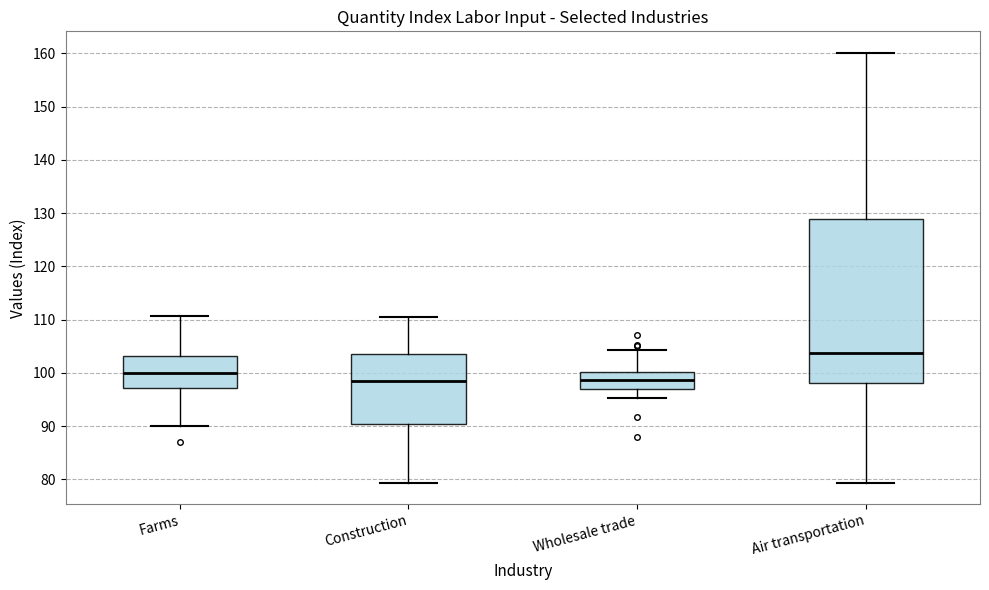

Reading left to right, transcribe this box plot: for each box, give where its median line is, the range the box spans, and where its two whiskers end, as read against the y-axis. The values are not printed on the chart, so give them approximately, as read against the axis.

Farms: median 100, box 97 to 103, whiskers 90 to 111
Construction: median 98, box 90 to 104, whiskers 79 to 111
Wholesale trade: median 99, box 97 to 100, whiskers 95 to 104
Air transportation: median 104, box 98 to 129, whiskers 79 to 160